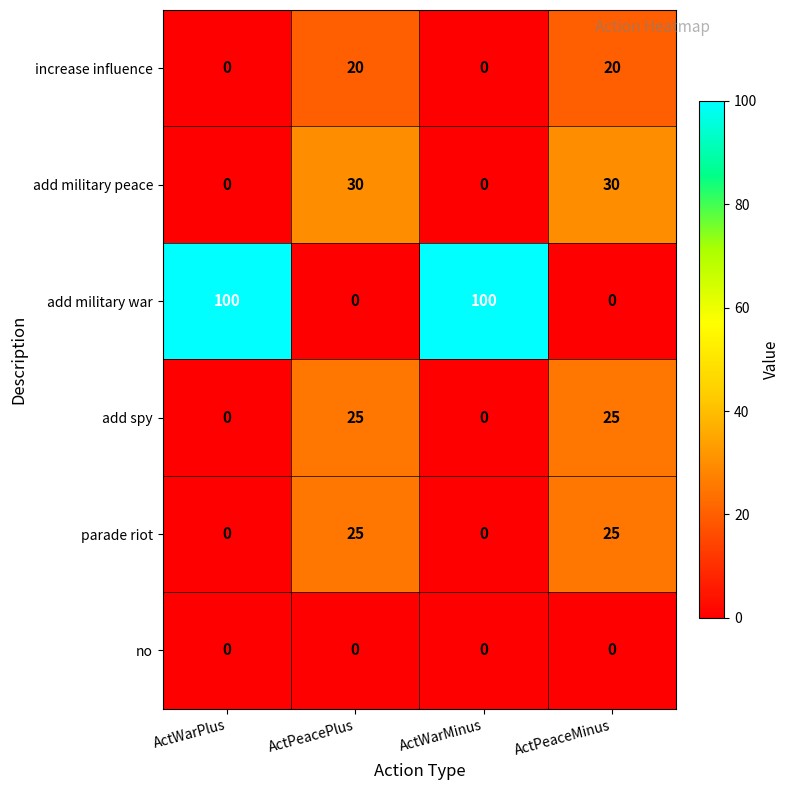

At how many categories does at least one series exceed 66?

2